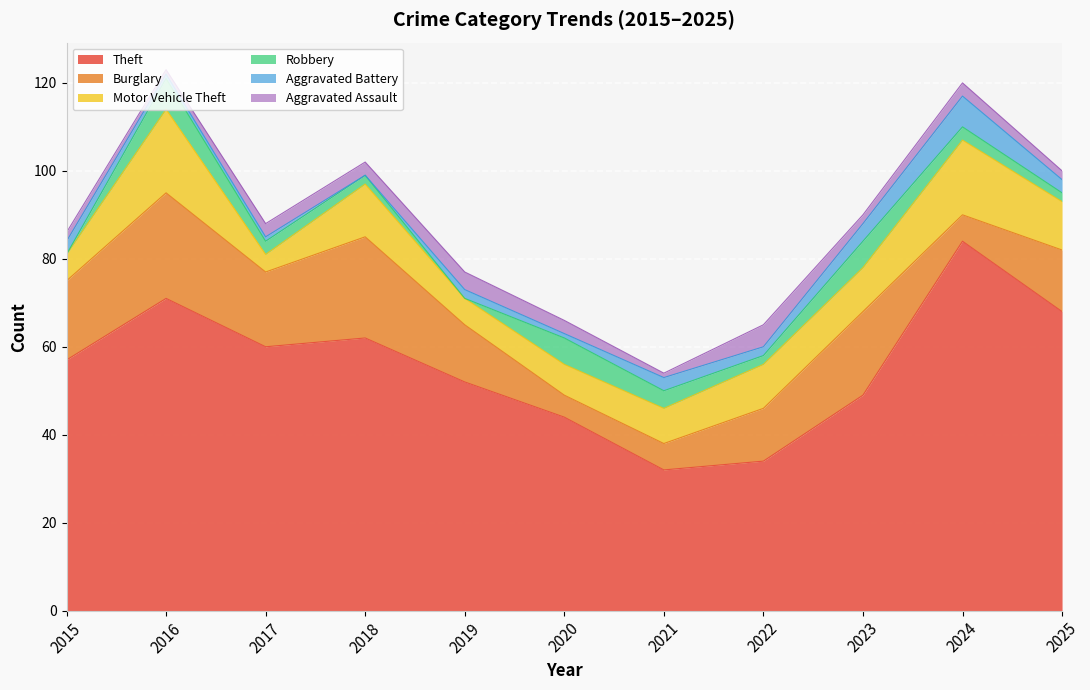

What is the minimum value for Aggravated Assault?

1